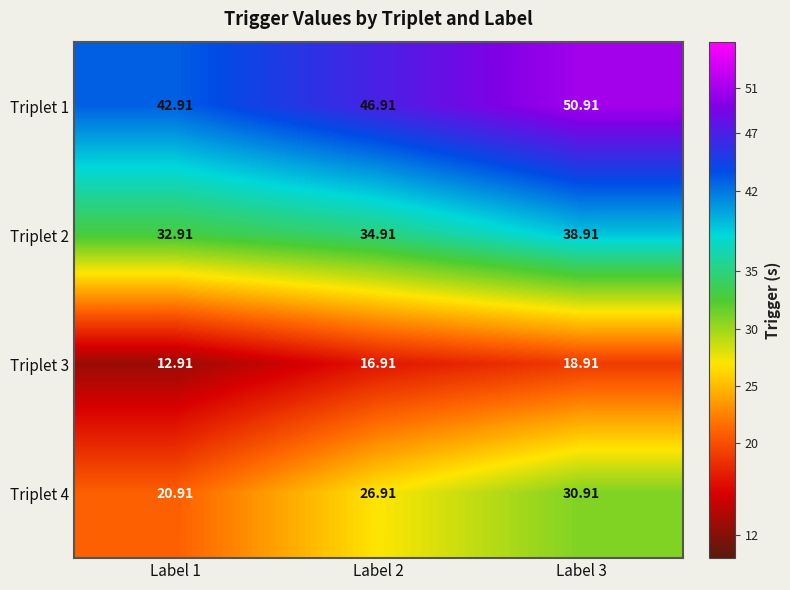

Rank the series by their maximum value, from highest to lowest.

Triplet 1, Triplet 2, Triplet 4, Triplet 3